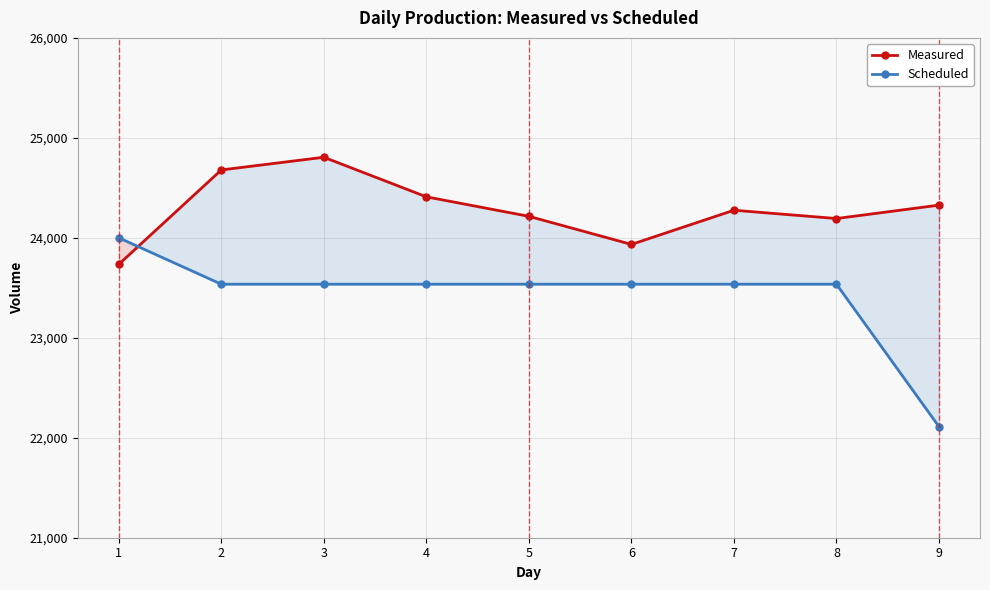

How many lines are shown in the chart?

2